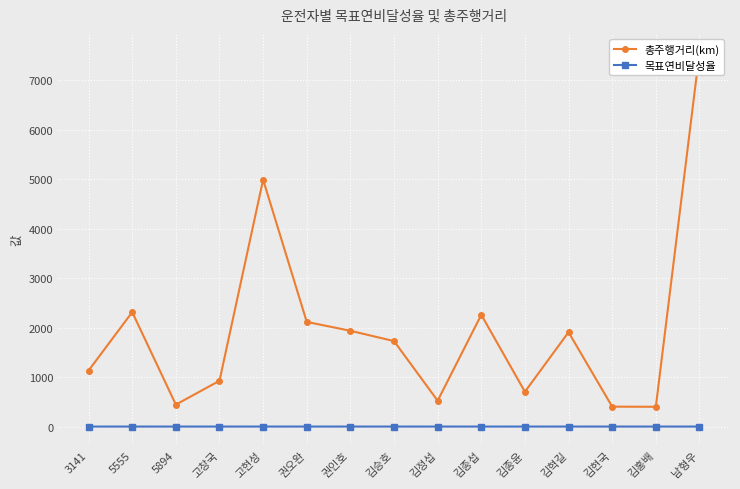

Which series changed the most between 5894 and 김현국?

총주행거리(km)